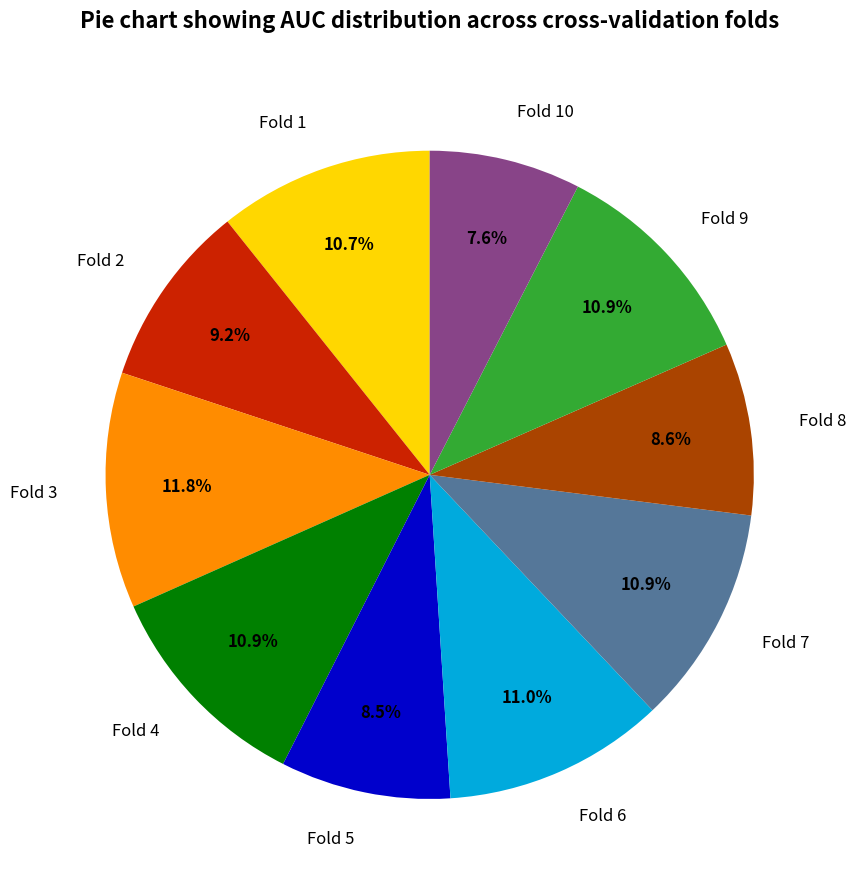

True or false: Fold 4 accounts for 1% of the total.

False